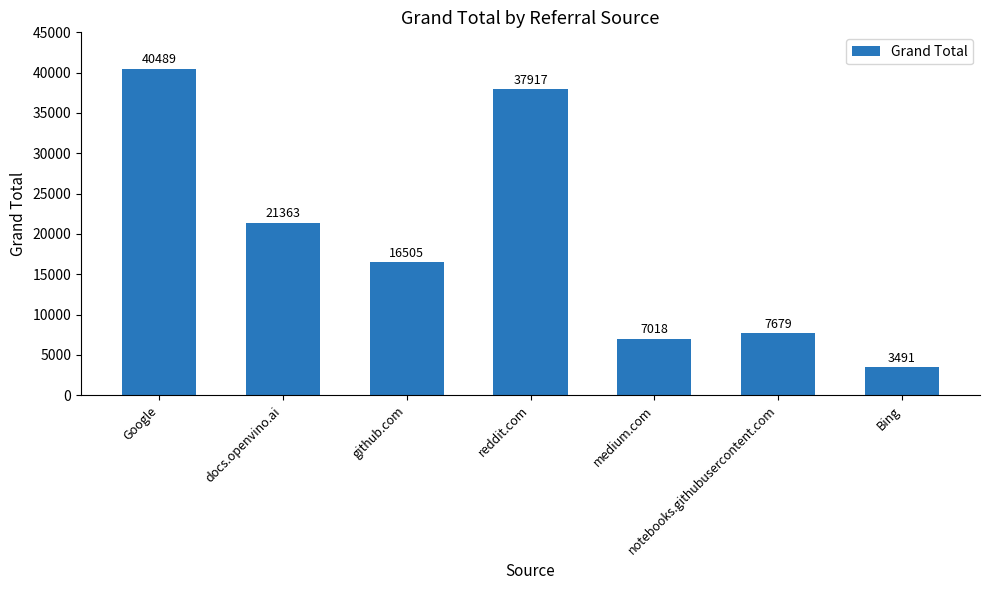

Count the number of data series in this chart.

1